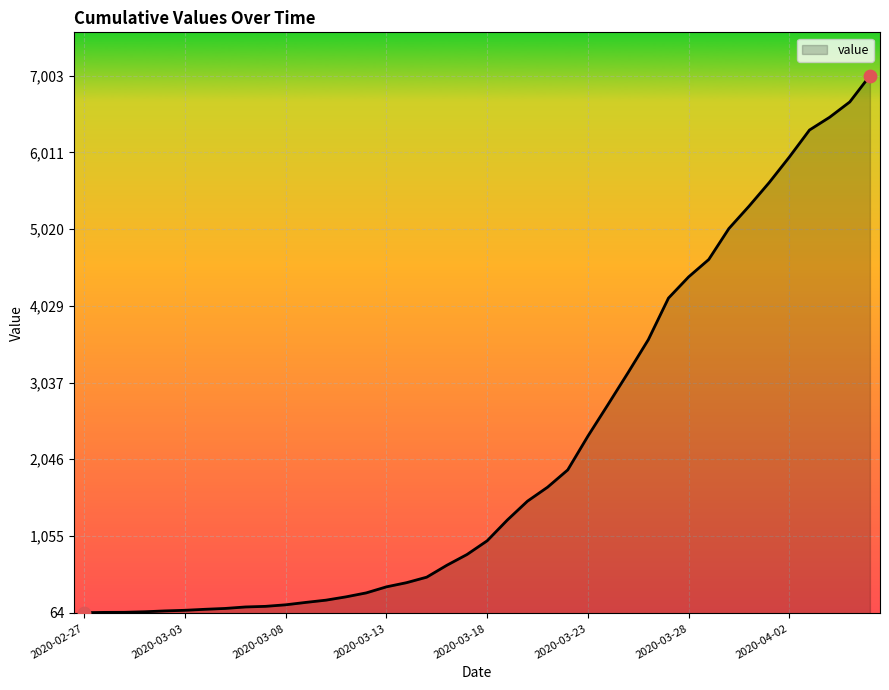

What is the difference between the maximum and minimum values?

6939